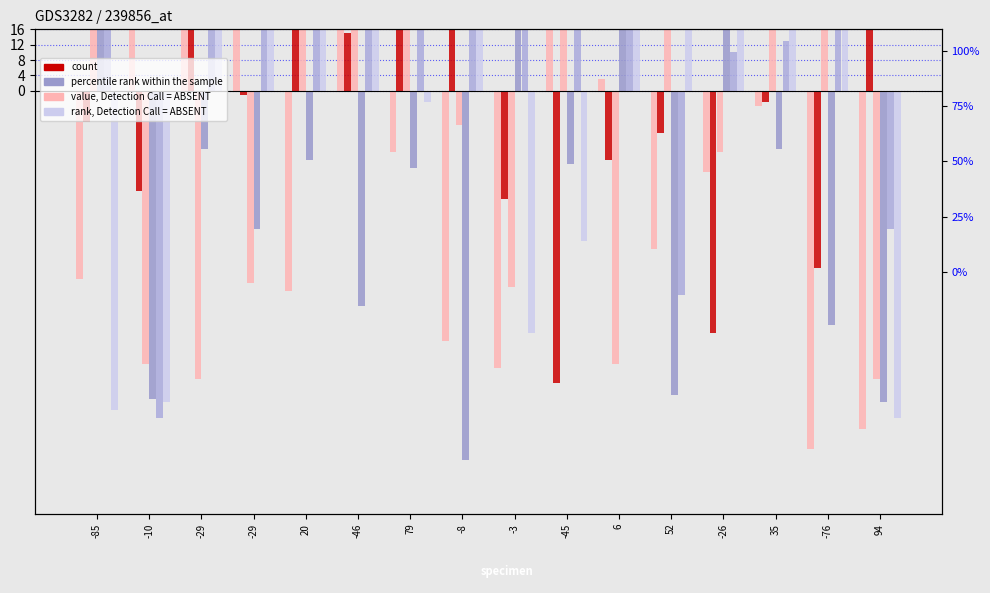

Reading left to right, extract all data points from this chart.

value, Detection Call = ABSENT: -85=40	-10=-71	-29=-75	-29=-50	20=64	-46=99	79=53	-8=-9	-3=-51	-45=51	6=-71	52=27	-26=-16	35=66	-76=21	94=-75
count: -85=-8	-10=-26	-29=29	-29=-1	20=81	-46=15	79=23	-8=87	-3=-28	-45=-76	6=-18	52=-11	-26=-63	35=-3	-76=-46	94=94
percentile rank within the sample: -85=42	-10=-80	-29=-15	-29=-36	20=-18	-46=-56	79=-20	-8=-96	-3=50	-45=-19	6=75	52=-79	-26=46	35=-15	-76=-61	94=-81
rank, Detection Call = ABSENT: -85=-83	-10=-81	-29=98	-29=47	20=30	-46=64	79=-3	-8=86	-3=-63	-45=-39	6=86	52=68	-26=69	35=64	-76=76	94=-85